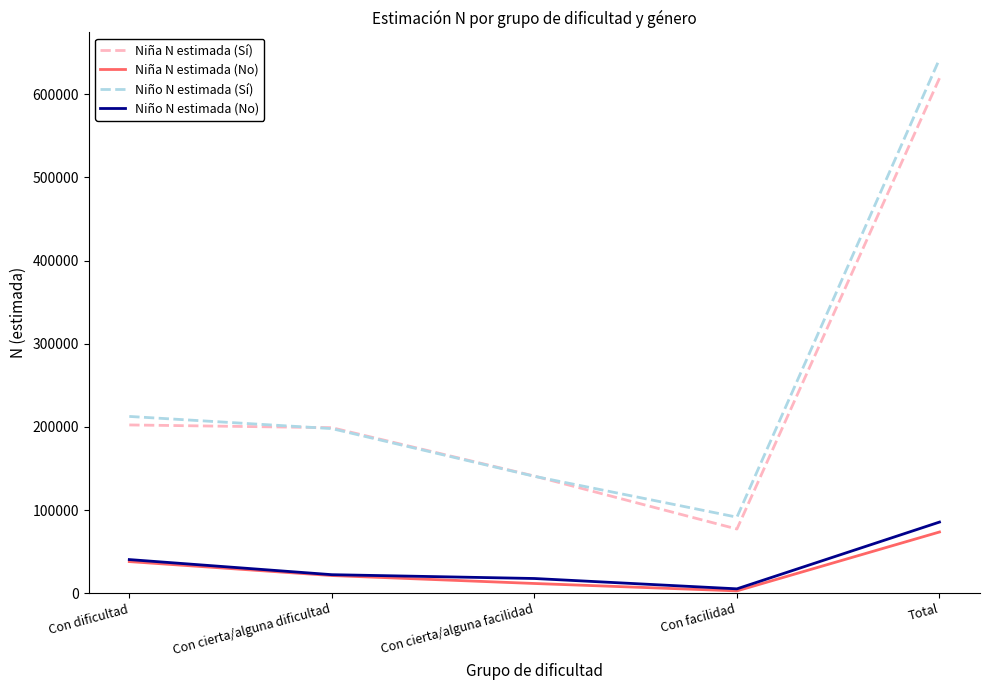

Reading right to left, list all the values displayed in this chart.

Niña N estimada (Sí): 619242	77128	140822	198998	202293
Niña N estimada (No): 73562	2750	11644	21201	37968
Niño N estimada (Sí): 642322	91399	140522	197879	212522
Niño N estimada (No): 85495	5211	17642	22235	40407